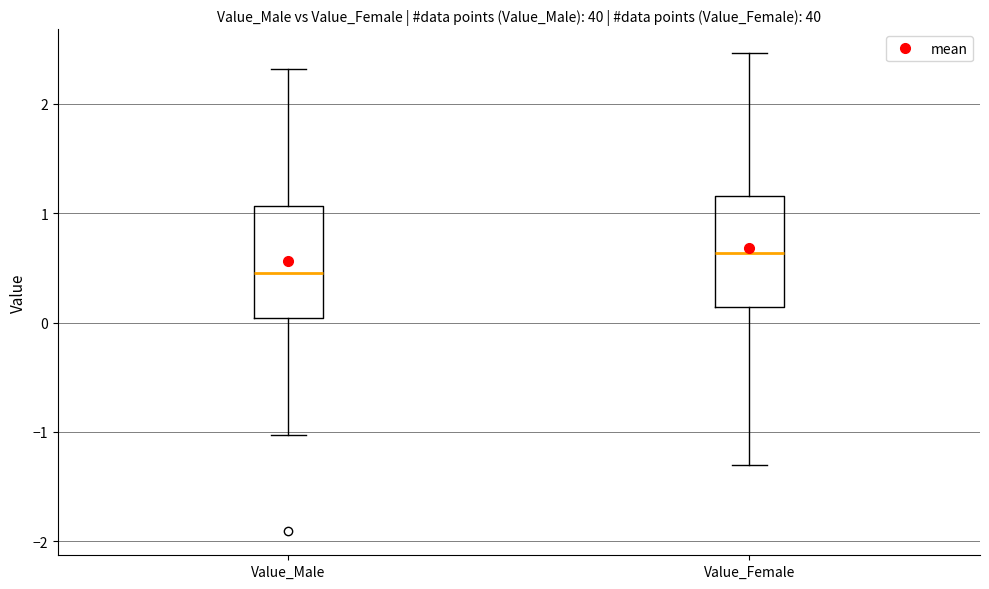

Reading left to right, transcribe this box plot: for each box, give where its median line is, the range the box spans, and where its two whiskers end, as read against the y-axis. The values are not printed on the chart, so give them approximately, as read against the axis.

Value_Male: median 0.5, box 0.0 to 1.1, whiskers -1.0 to 2.3
Value_Female: median 0.6, box 0.1 to 1.2, whiskers -1.3 to 2.5